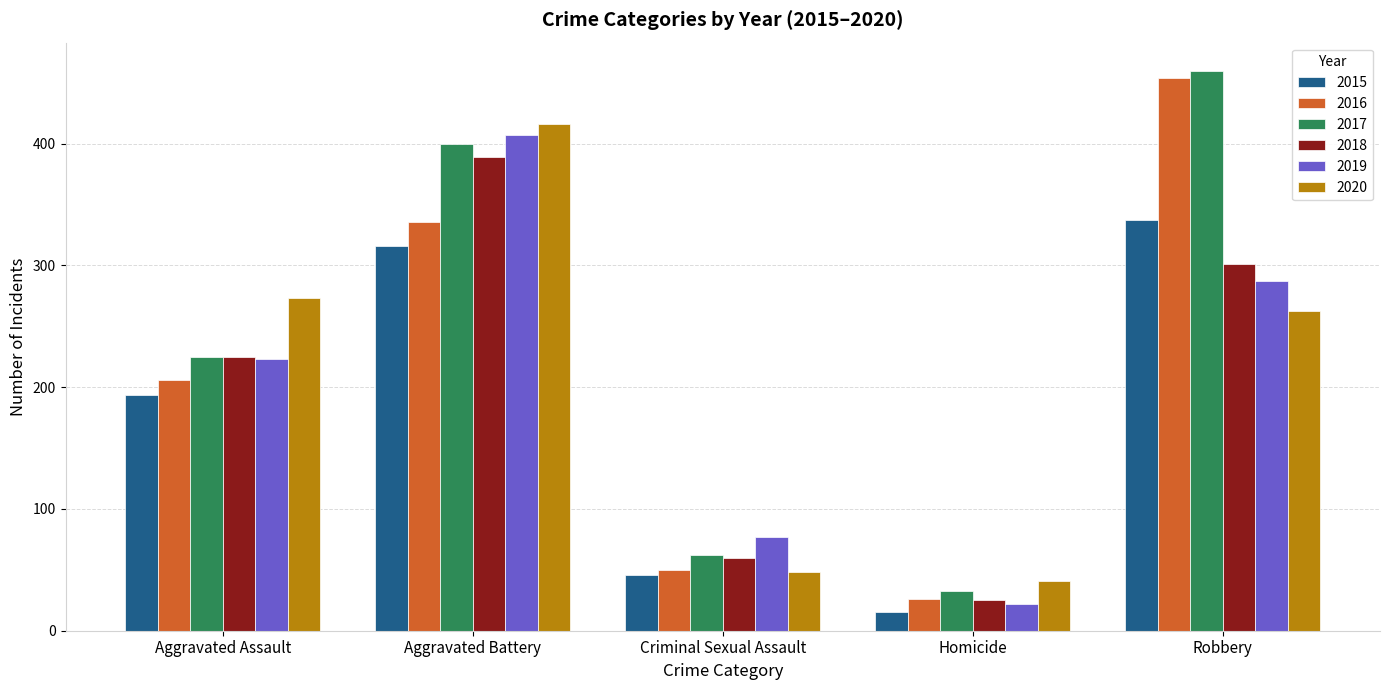

Reading right to left, list all the values displayed in this chart.

2015: Robbery=337	Homicide=15	Criminal Sexual Assault=46	Aggravated Battery=316	Aggravated Assault=194
2016: Robbery=454	Homicide=26	Criminal Sexual Assault=50	Aggravated Battery=336	Aggravated Assault=206
2017: Robbery=460	Homicide=33	Criminal Sexual Assault=62	Aggravated Battery=400	Aggravated Assault=225
2018: Robbery=301	Homicide=25	Criminal Sexual Assault=60	Aggravated Battery=389	Aggravated Assault=225
2019: Robbery=287	Homicide=22	Criminal Sexual Assault=77	Aggravated Battery=407	Aggravated Assault=223
2020: Robbery=263	Homicide=41	Criminal Sexual Assault=48	Aggravated Battery=416	Aggravated Assault=273